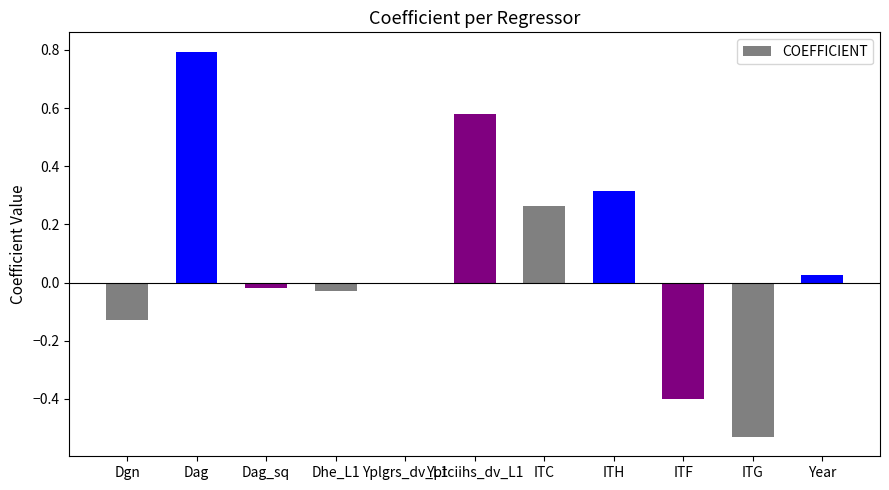

Is it true that the value at ITF is -0.2?

False